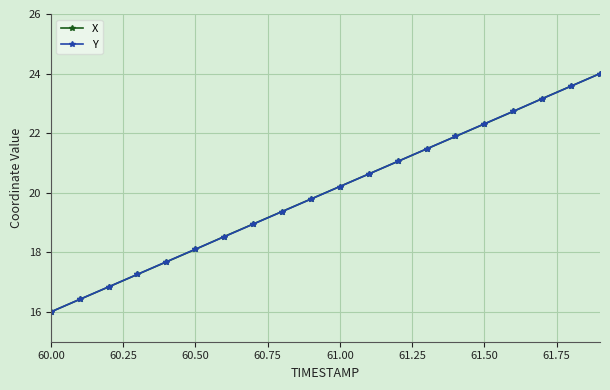

True or false: X has more than 0 interior local peaks.

False